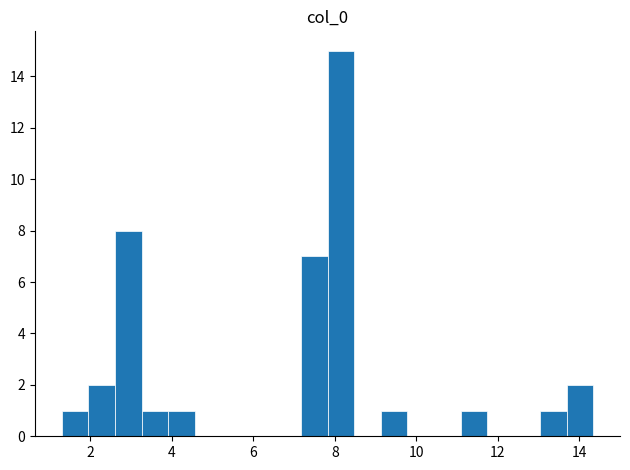

Around what value on the x-axis is the tallest bar? Give the approximate position of its centre, as read against the axis.

8.2